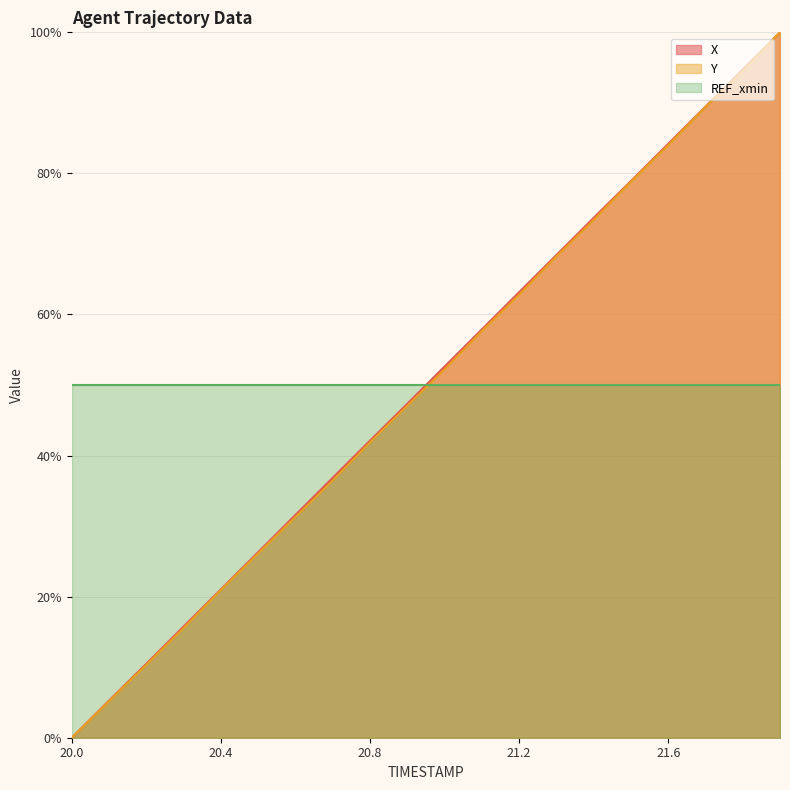

What is the total value across all series at 20.8?

134.0